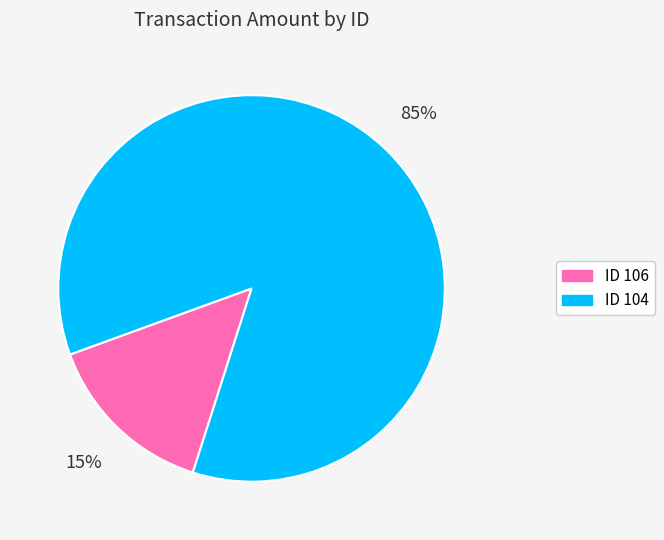

To the nearest percent, what is the average slice percentage?

50%